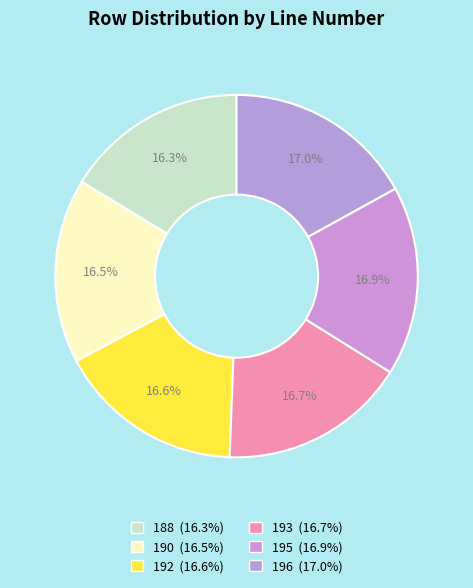

How many segments does this pie chart have?

6